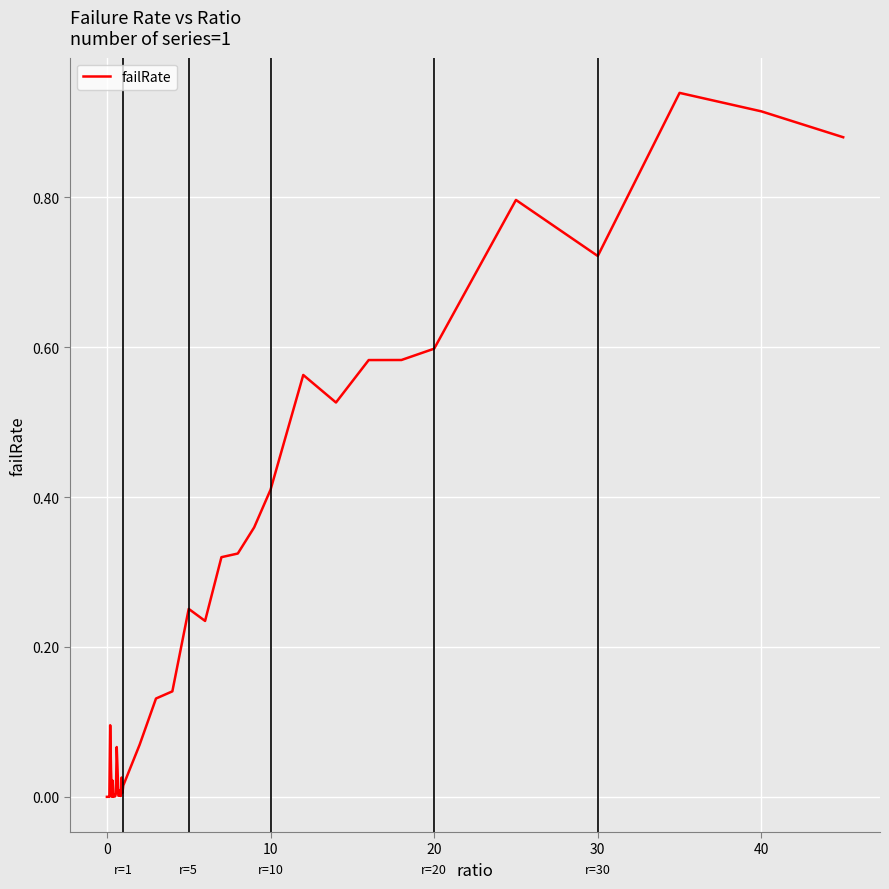

Reading left to right, transcribe all the data shown in this chart.

0.0	0.0	0.0	0.0	0.1	0.0	0.0	0.0	0.0	0.0	0.0	0.0	0.1	0.0	0.0	0.0	0.0	0.0	0.0	0.0	0.0	0.1	0.1	0.1	0.3	0.2	0.3	0.3	0.4	0.4	0.6	0.5	0.6	0.6	0.6	0.8	0.7	0.9	0.9	0.9